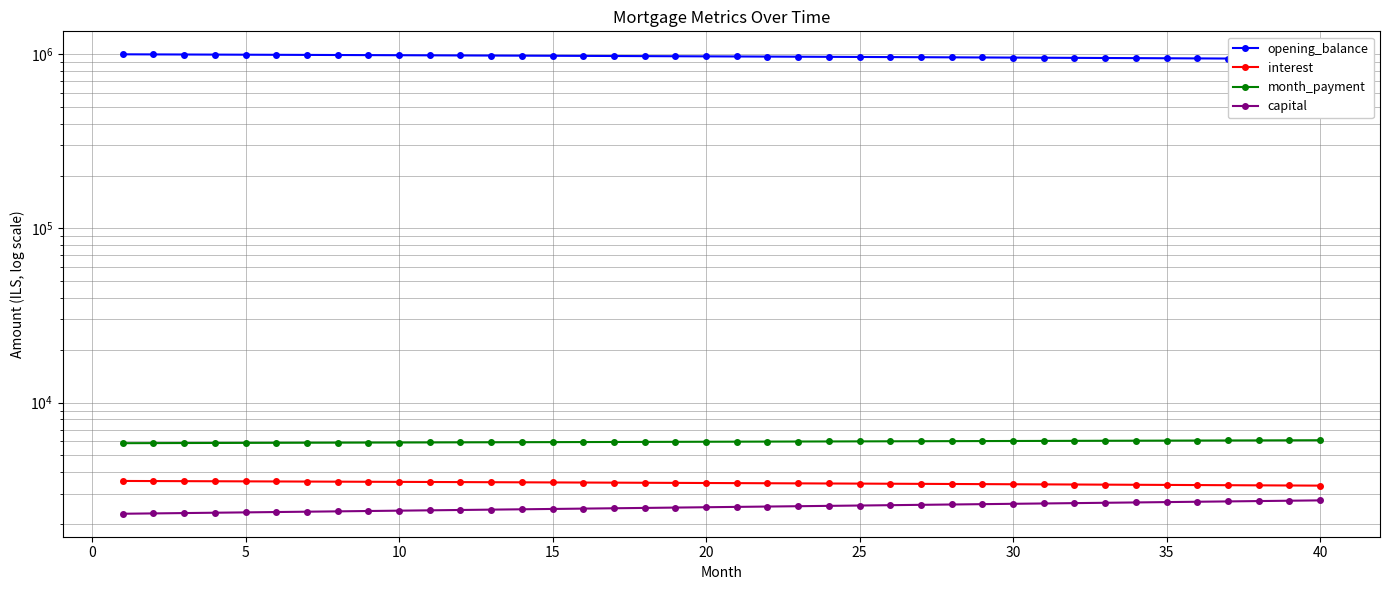

What is the average value of the opening_balance series?

972628.7